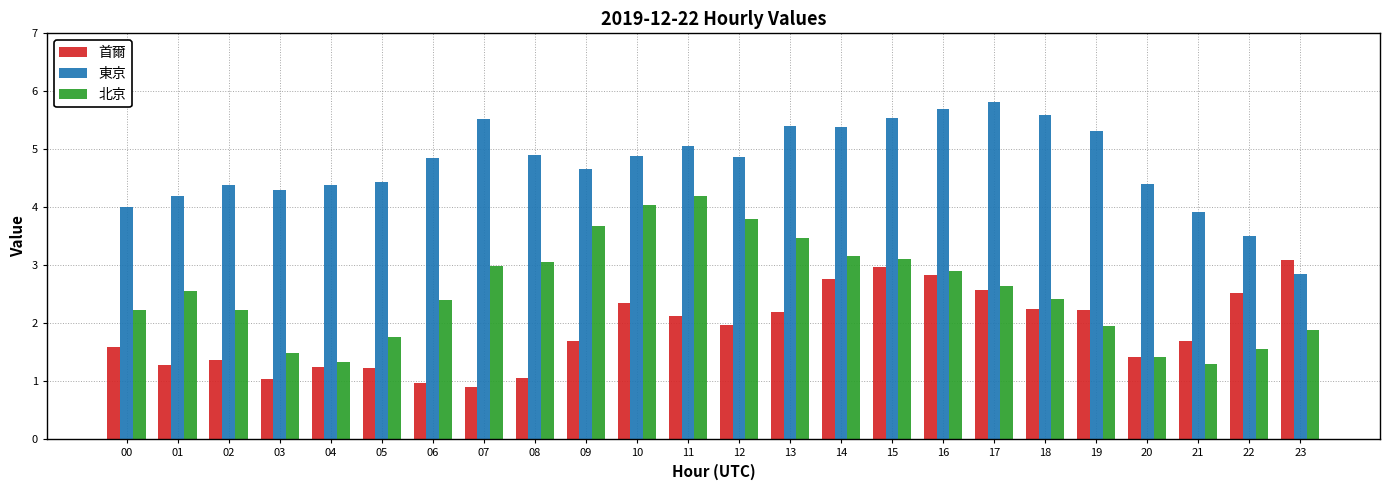

The 北京 series shows 2.8 at 23. True or false?

False